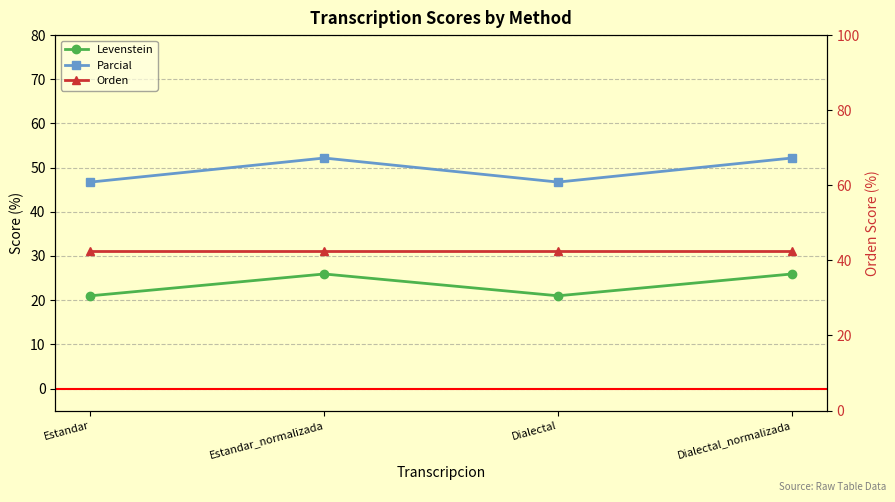

What position from the right is Estandar_normalizada?

3